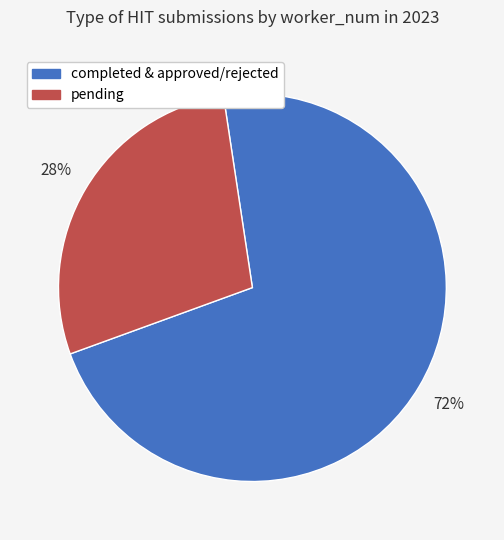

Does any single category account for the majority?

Yes